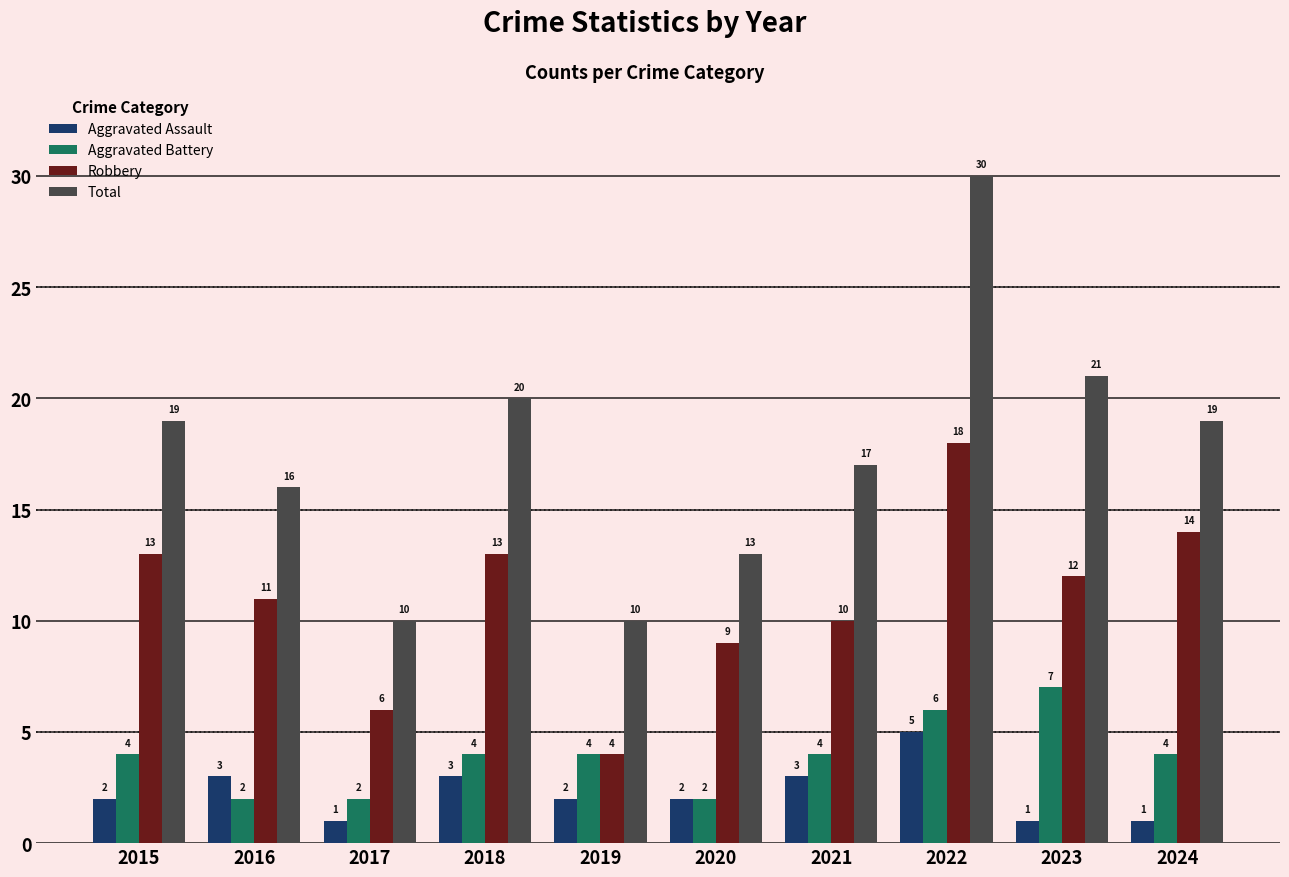

At which label does Robbery reach its minimum?

2019